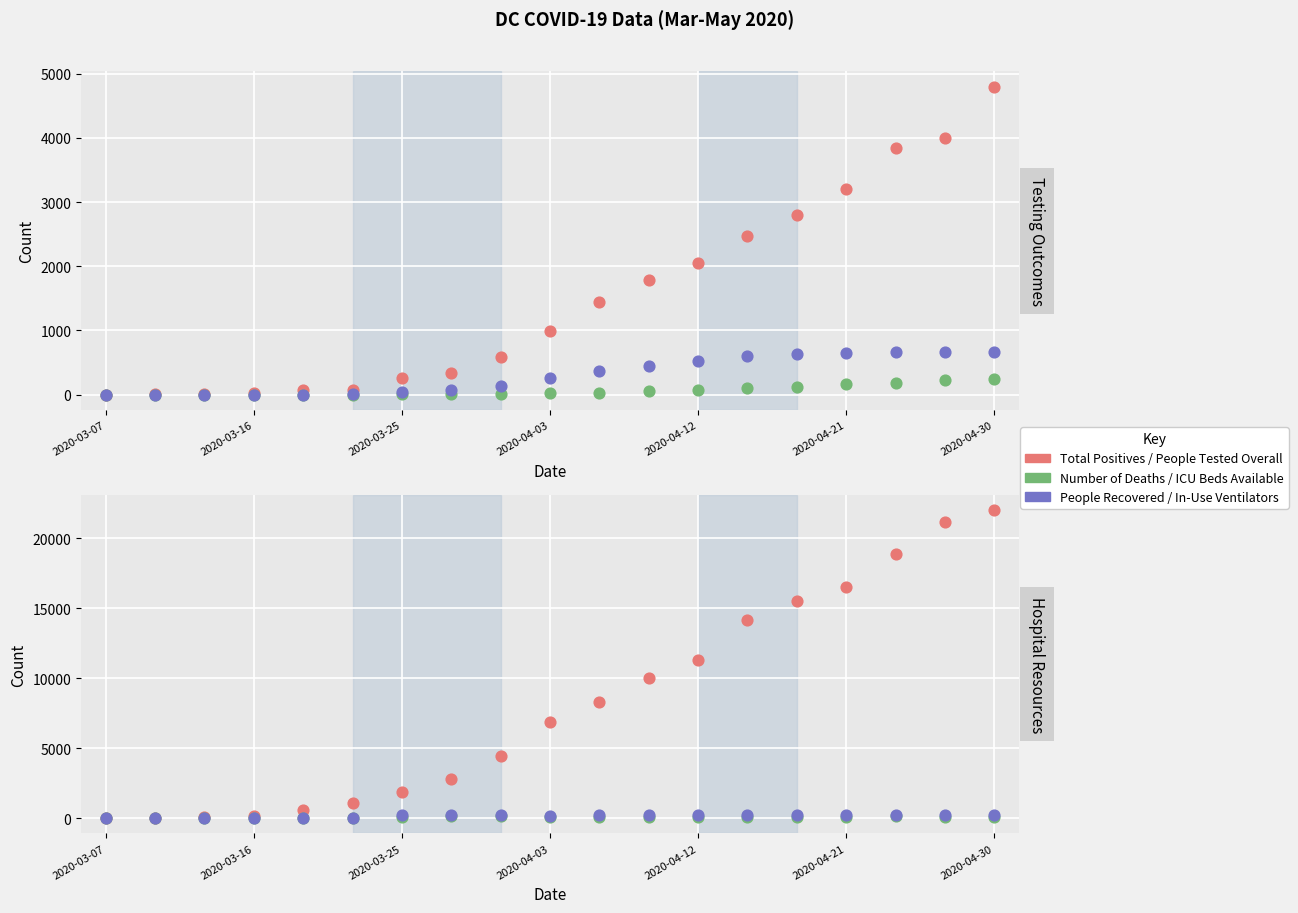

At how many categories does at least one series exceed 12358?

6